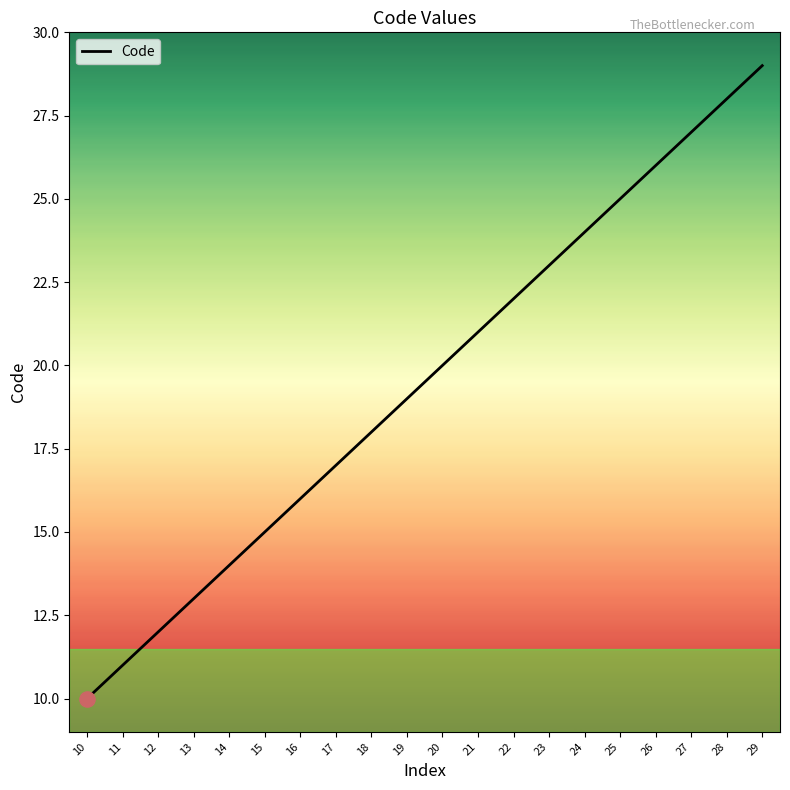

What is the change in value from 11 to 17?

+6